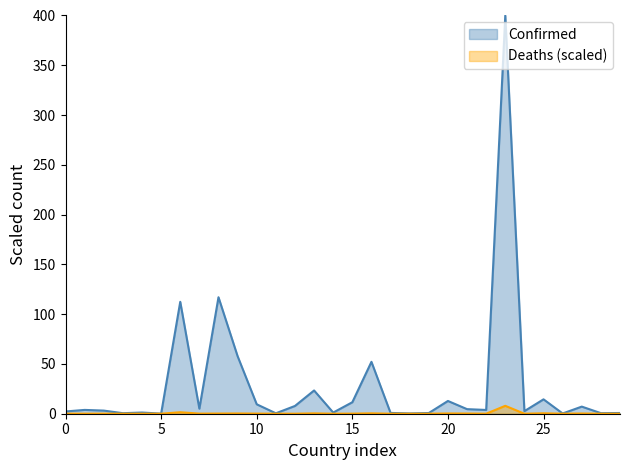

How many data points in Confirmed are above 3?

17